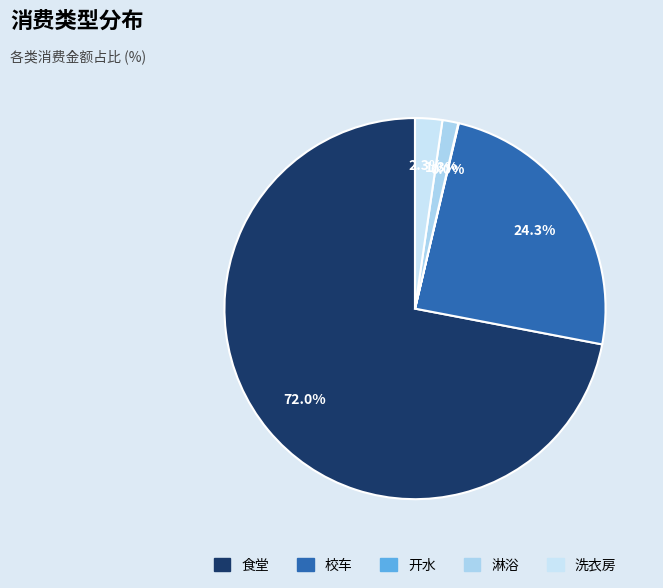

How many slices are in this pie chart?

5